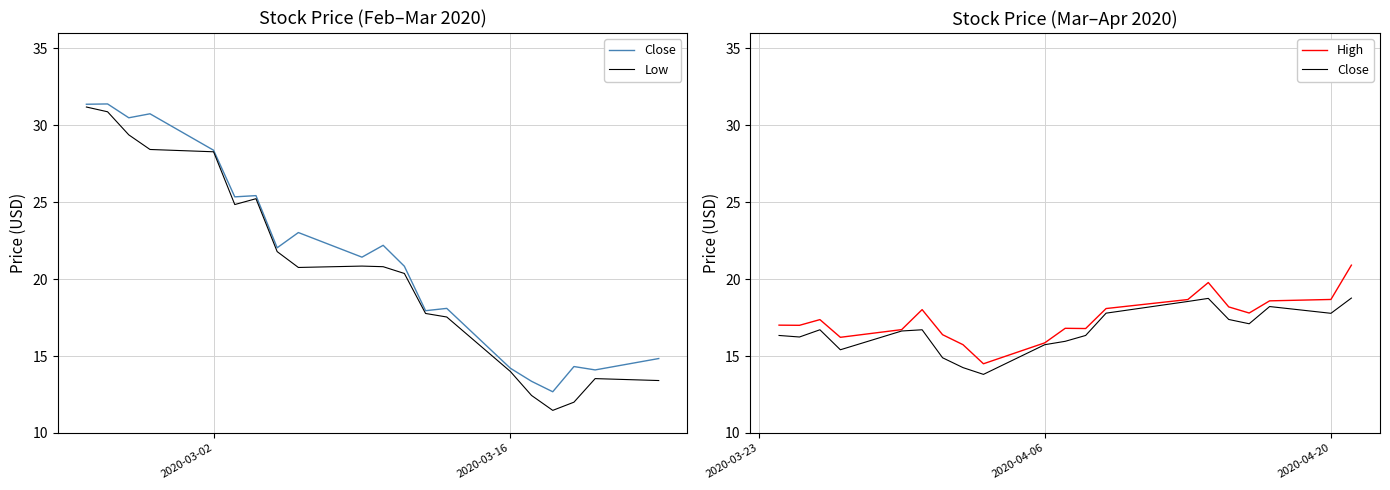

Where does the Low series first go above 20?

2020-03-02